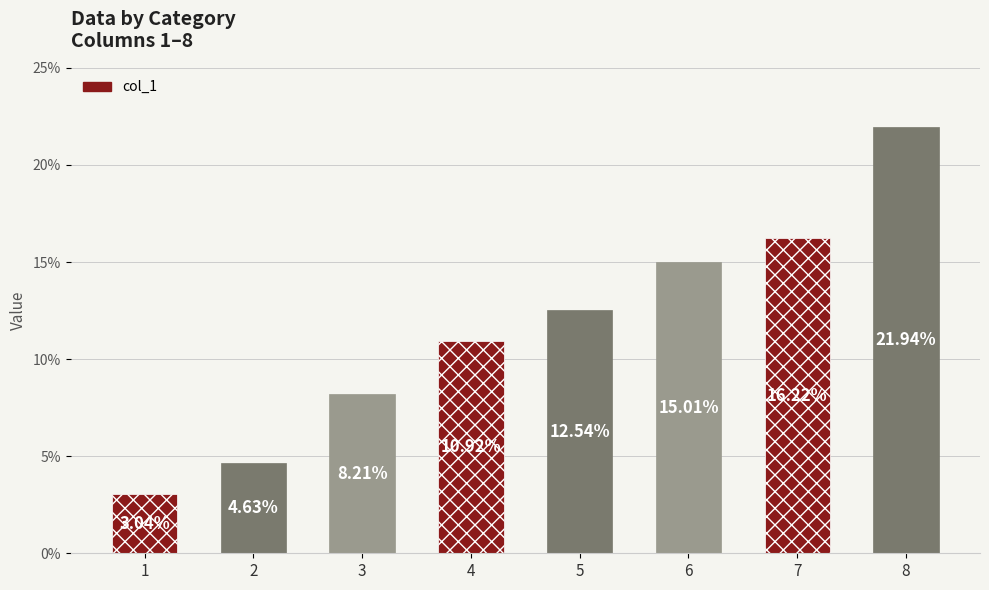

What is the difference between the values at 2 and 8?

17.3